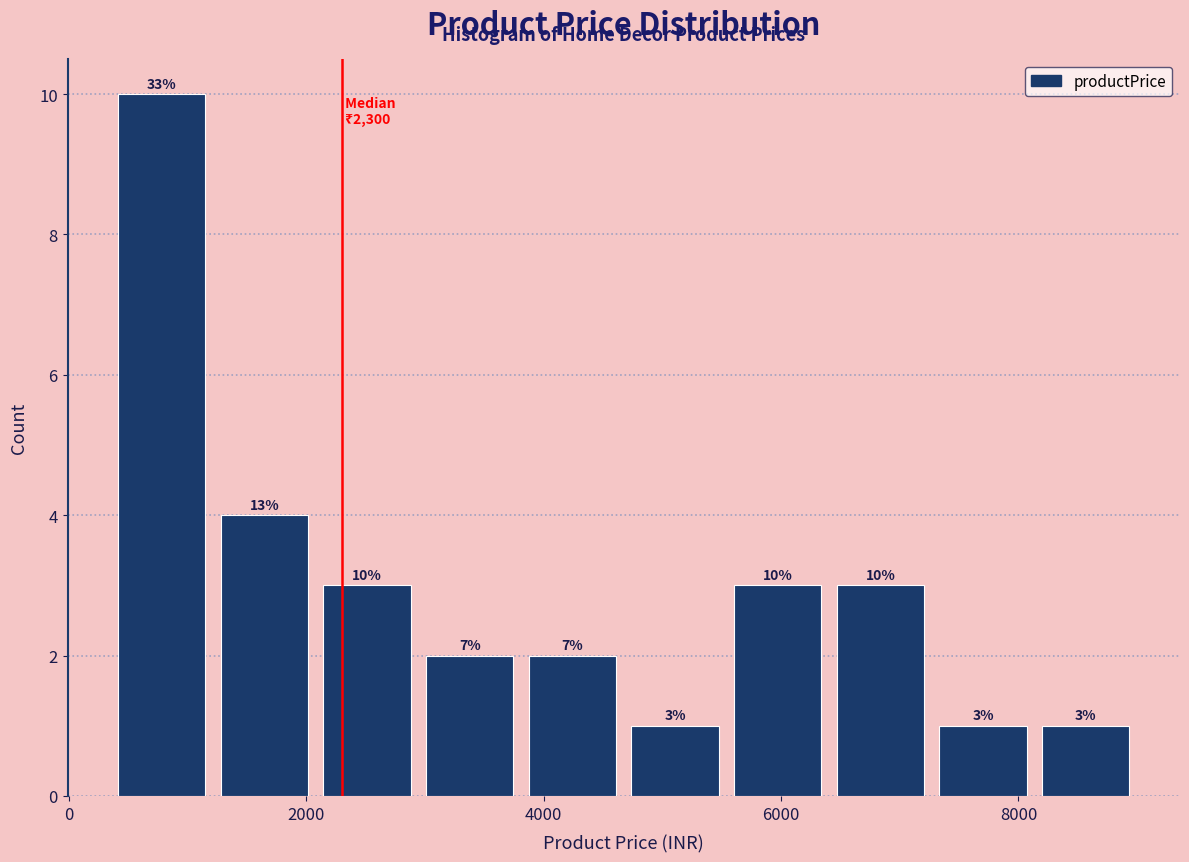

Which range on the x-axis has the tallest bar?

400 to 1200